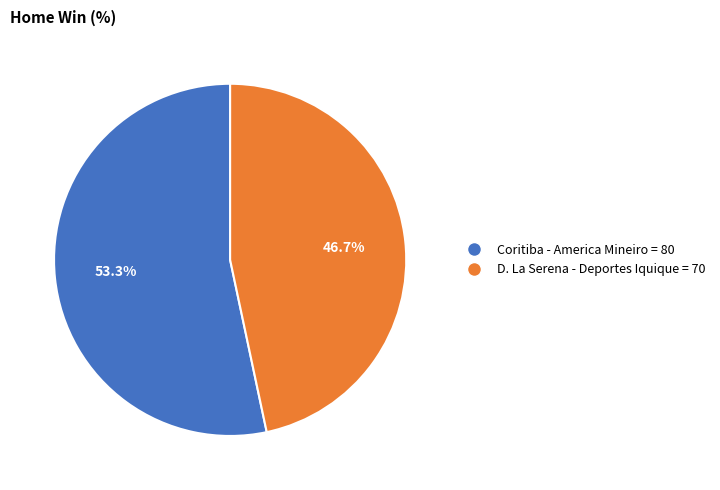

Is there any slice that represents more than half of the pie?

Yes